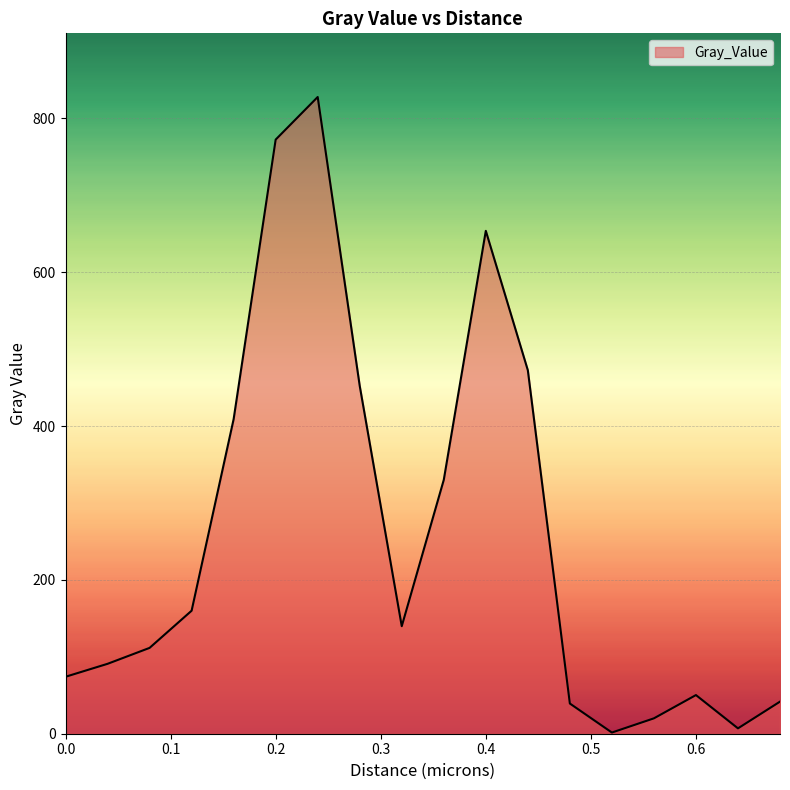

What is the greatest value displayed?

827.9